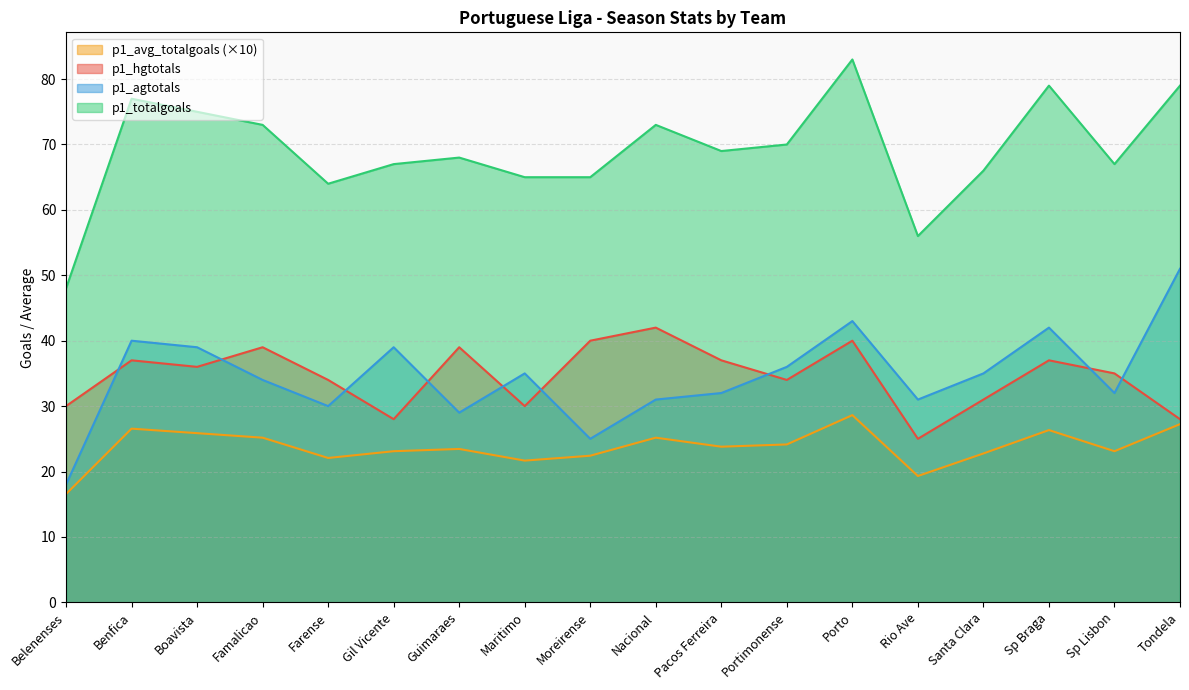

The p1_agtotals series shows 26.0 at Belenenses. True or false?

False